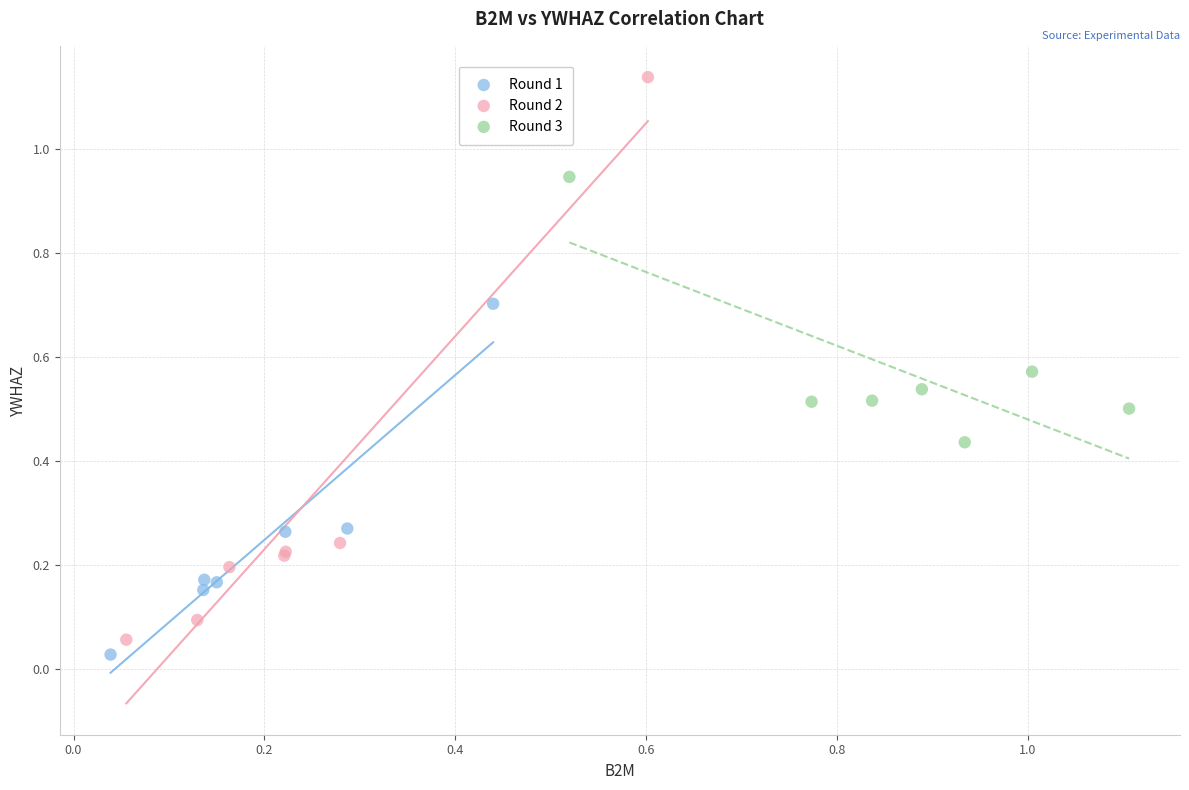

Which series contains the highest Y value?

Round 2